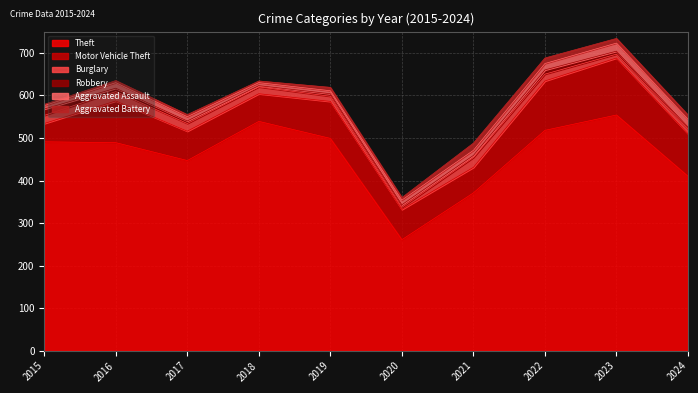

True or false: Aggravated Battery and Theft intersect in this chart.

False